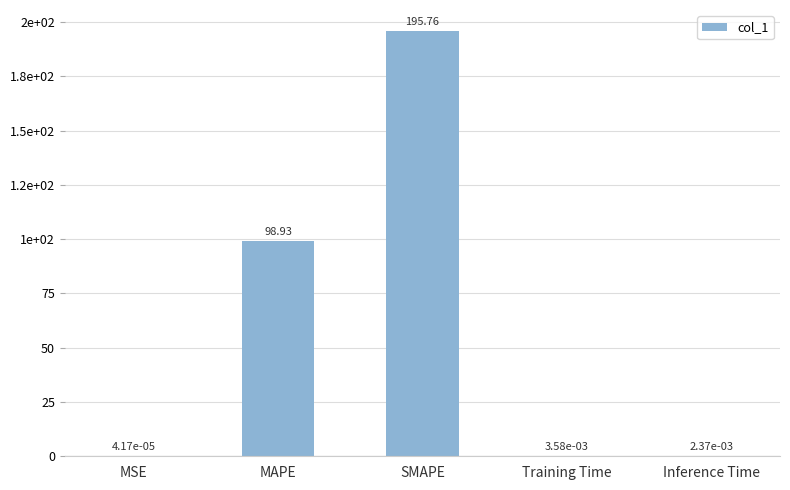

What is the approximate value at SMAPE?

195.8